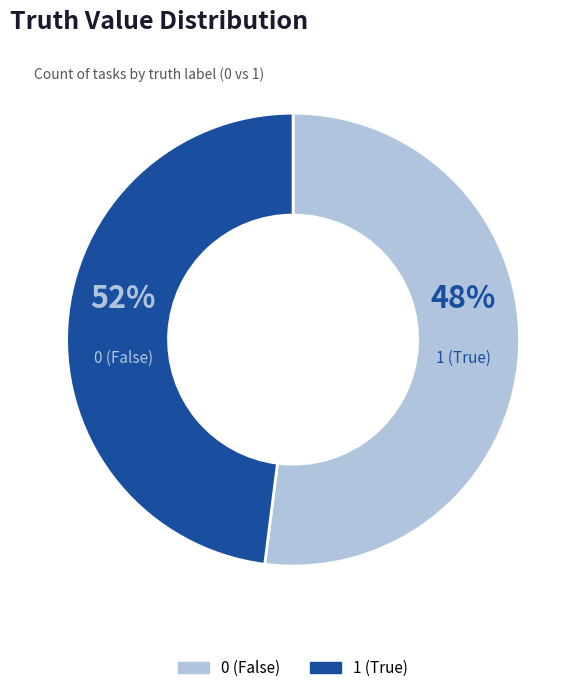

What is the ratio of the value at 0 to the value at 1?

1.1